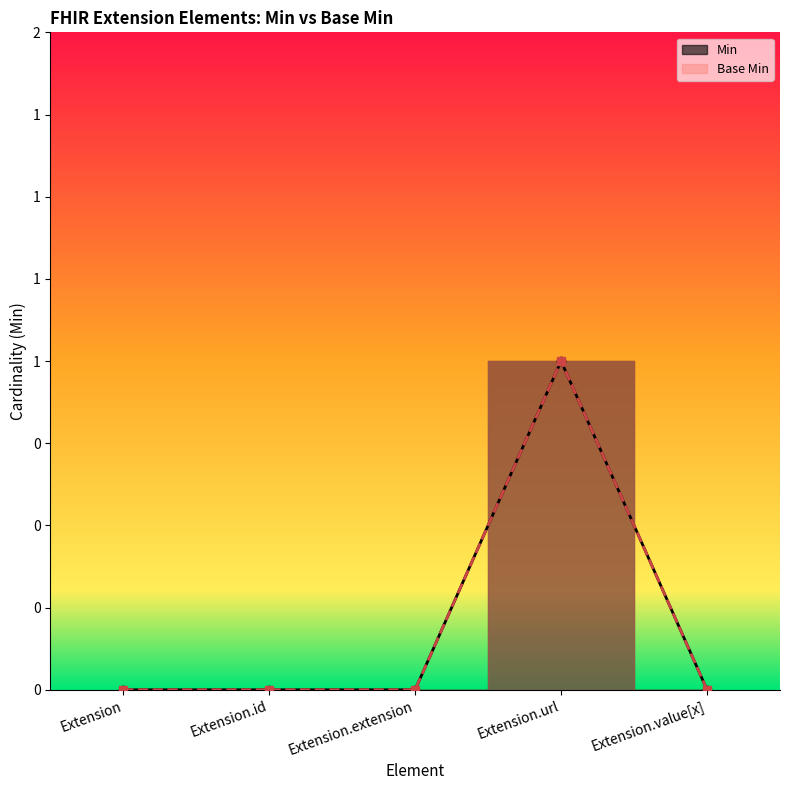

Which series changed the most between Extension.extension and Extension.url?

Min